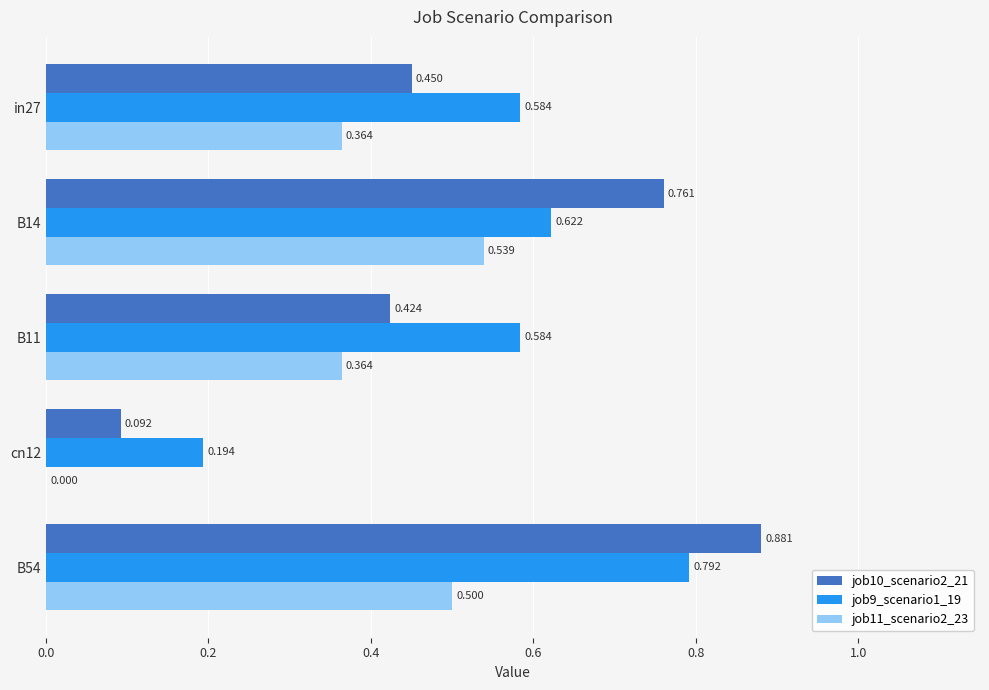

What is the sum of all job11_scenario2_23 values?

1.8